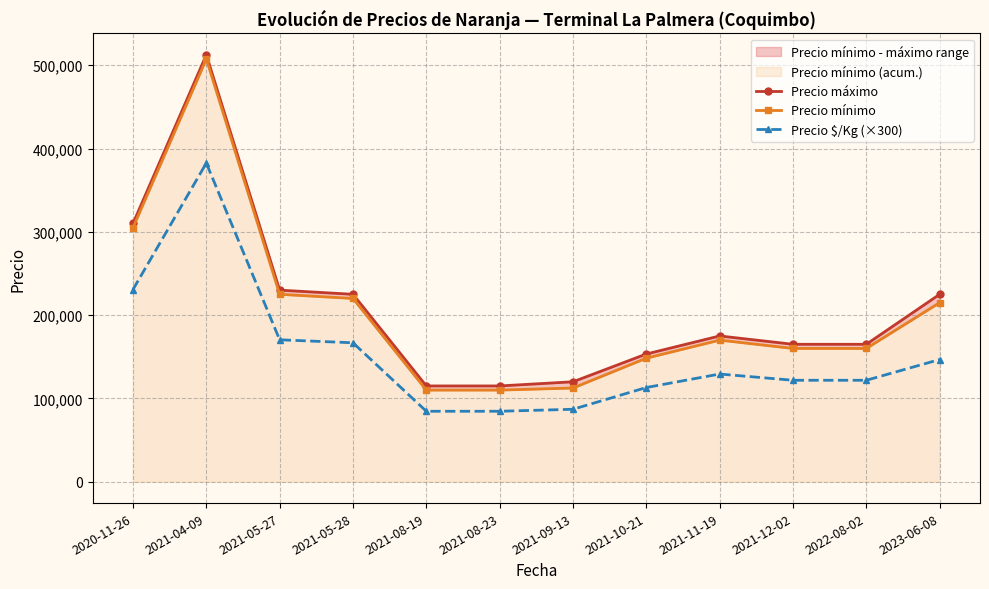

Which series has the largest total across all categories?

Precio máximo